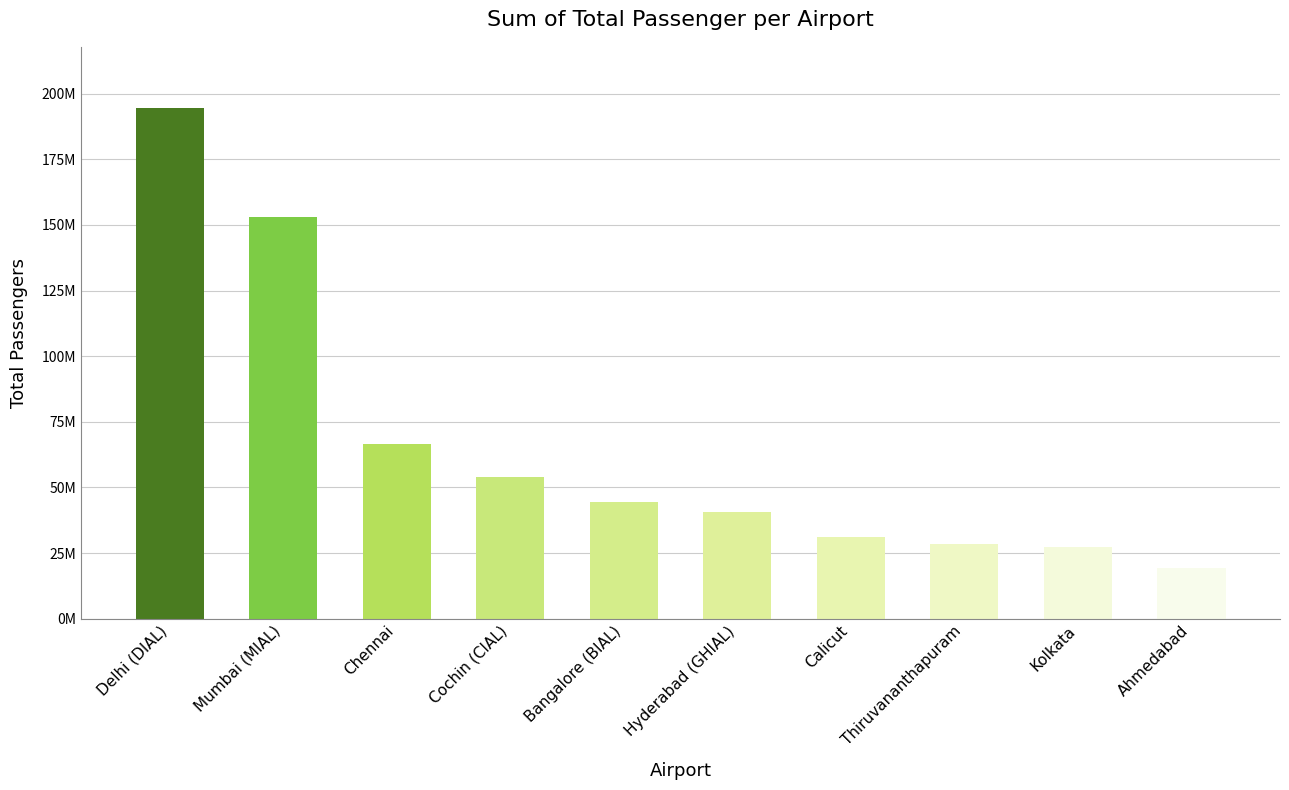

What is the sum of all values?

659448889